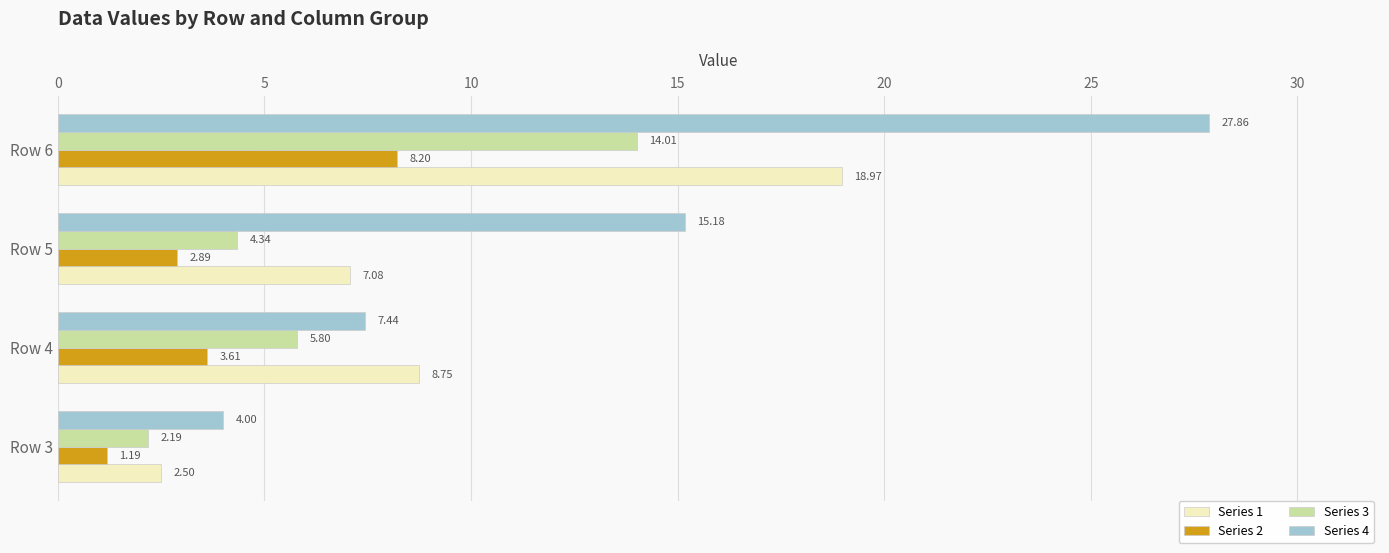

What is the total value across all series at Row 5?

29.5